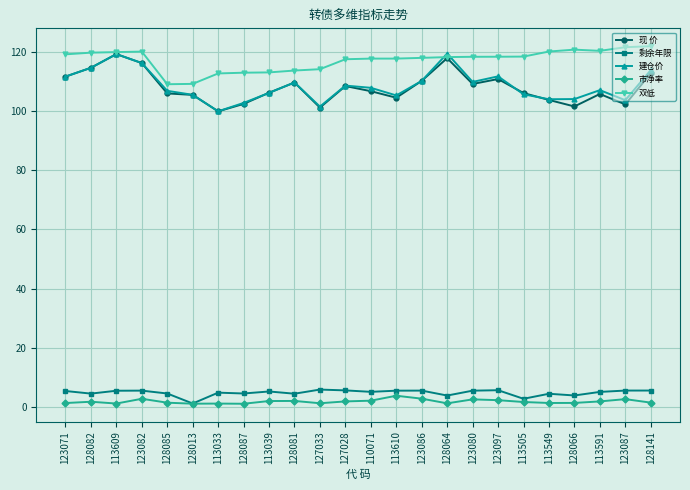

True or false: 市净率 and 建仓价 cross at least once.

False